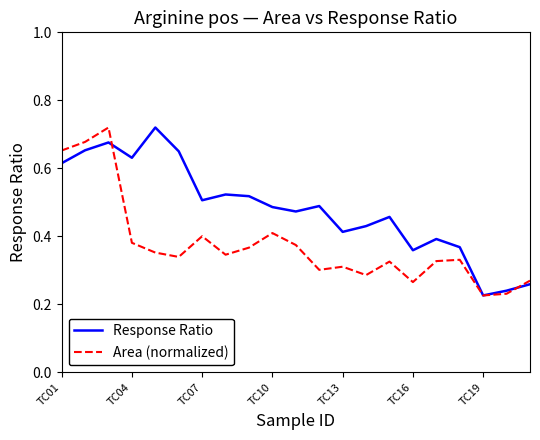

List the series in order of their overall mean, highest first.

Response Ratio, Area (normalized)